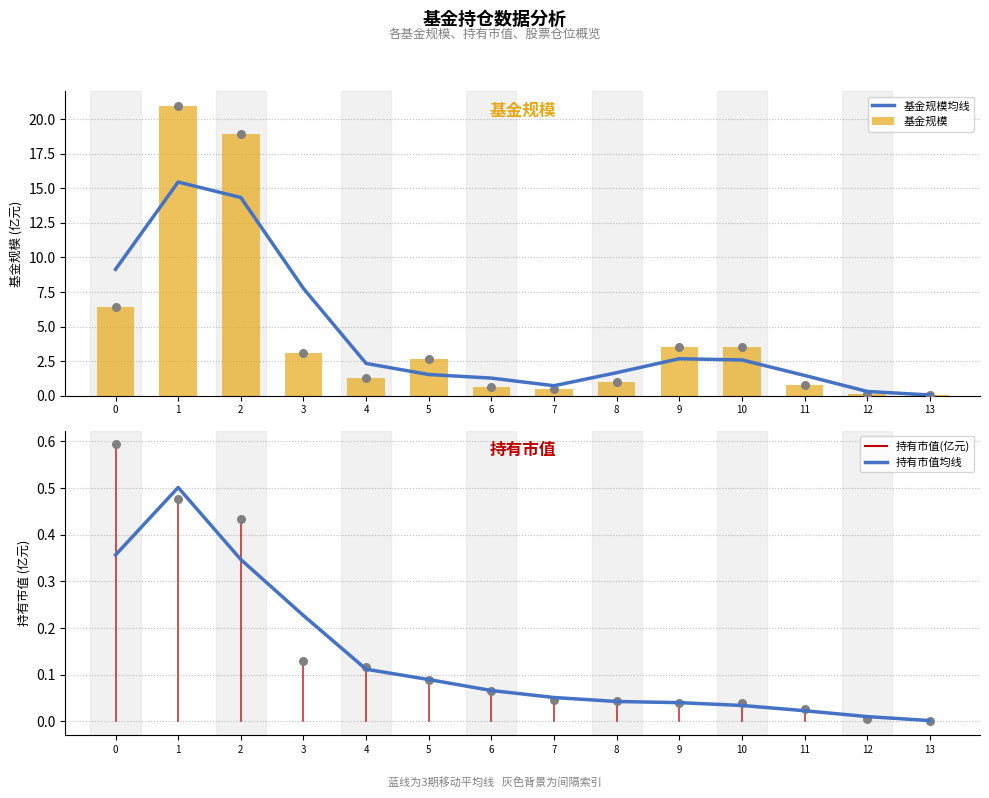

Which series has the largest total across all categories?

基金规模